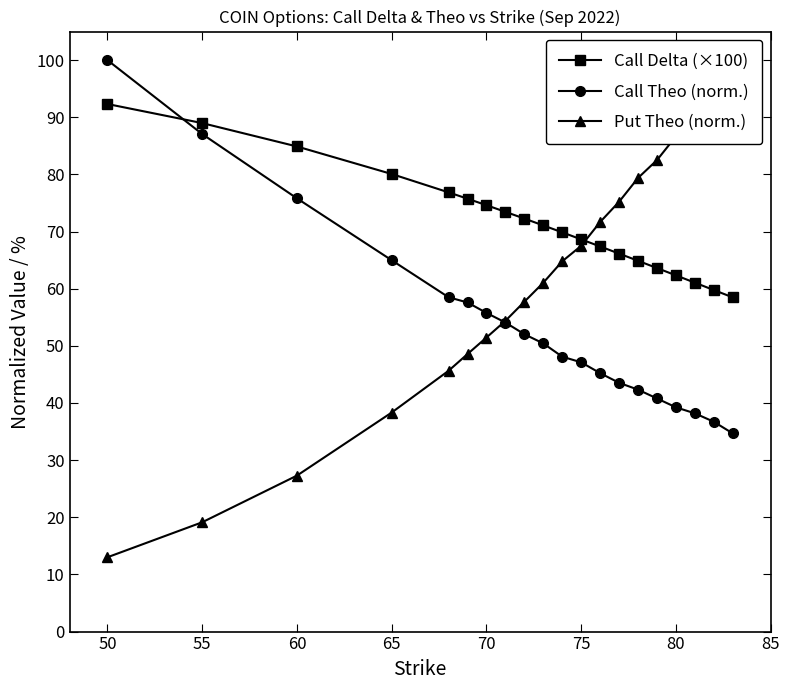

What are all the series names shown in the legend?

Call Delta (×100), Call Theo (norm.), Put Theo (norm.)